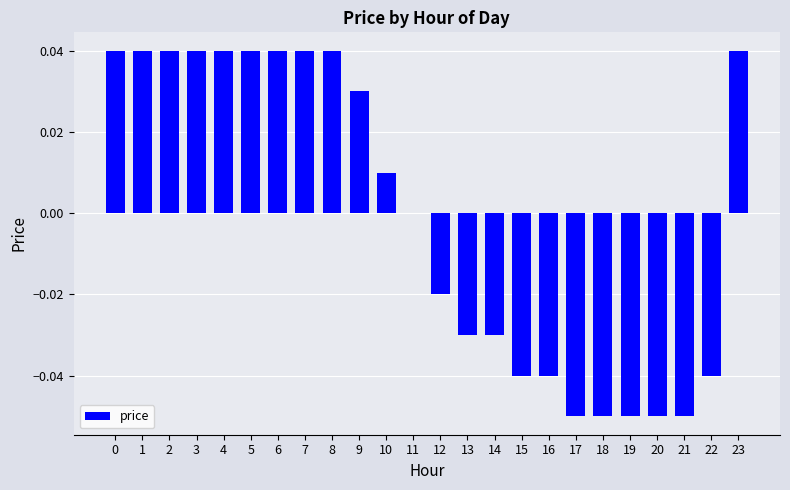

How many distinct data groups are displayed?

1